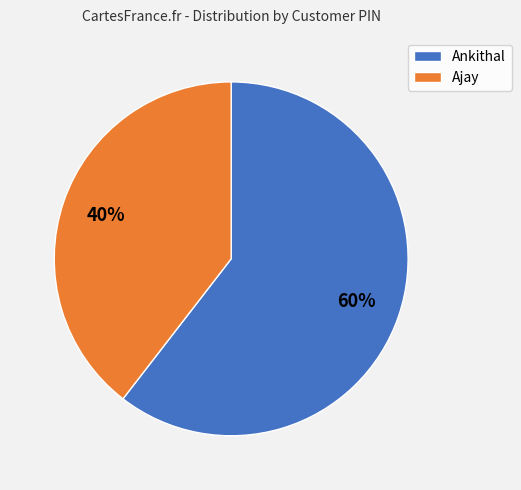

What is the ratio of the value at Ajay to the value at Ankithal?

0.7